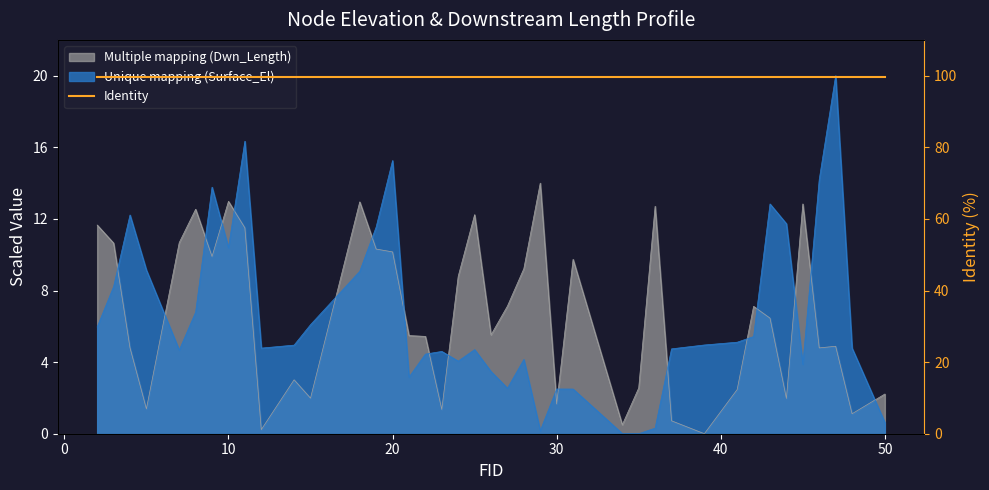

At which label does Dwn_Length reach its peak?

29